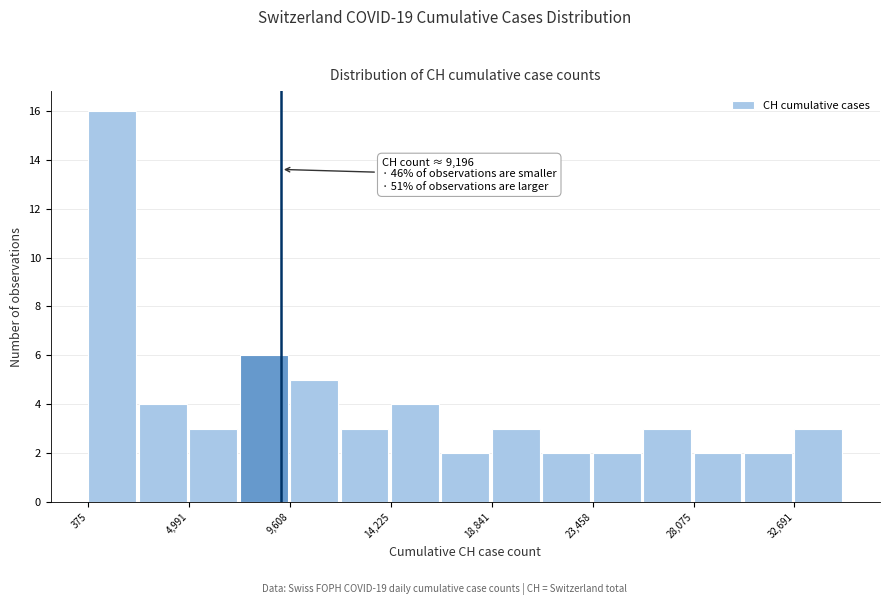

Which range on the x-axis has the tallest bar?

500 to 2500